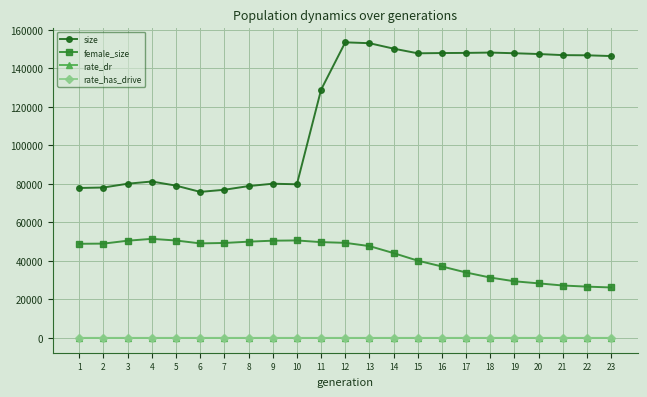

True or false: size has more than 1 points higher than both neighbors.

True